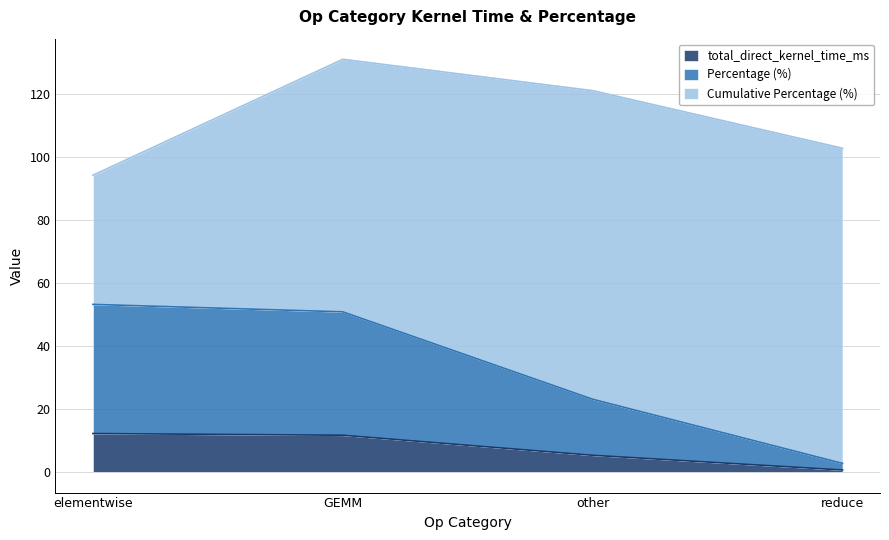

What is the smallest value displayed?

0.6